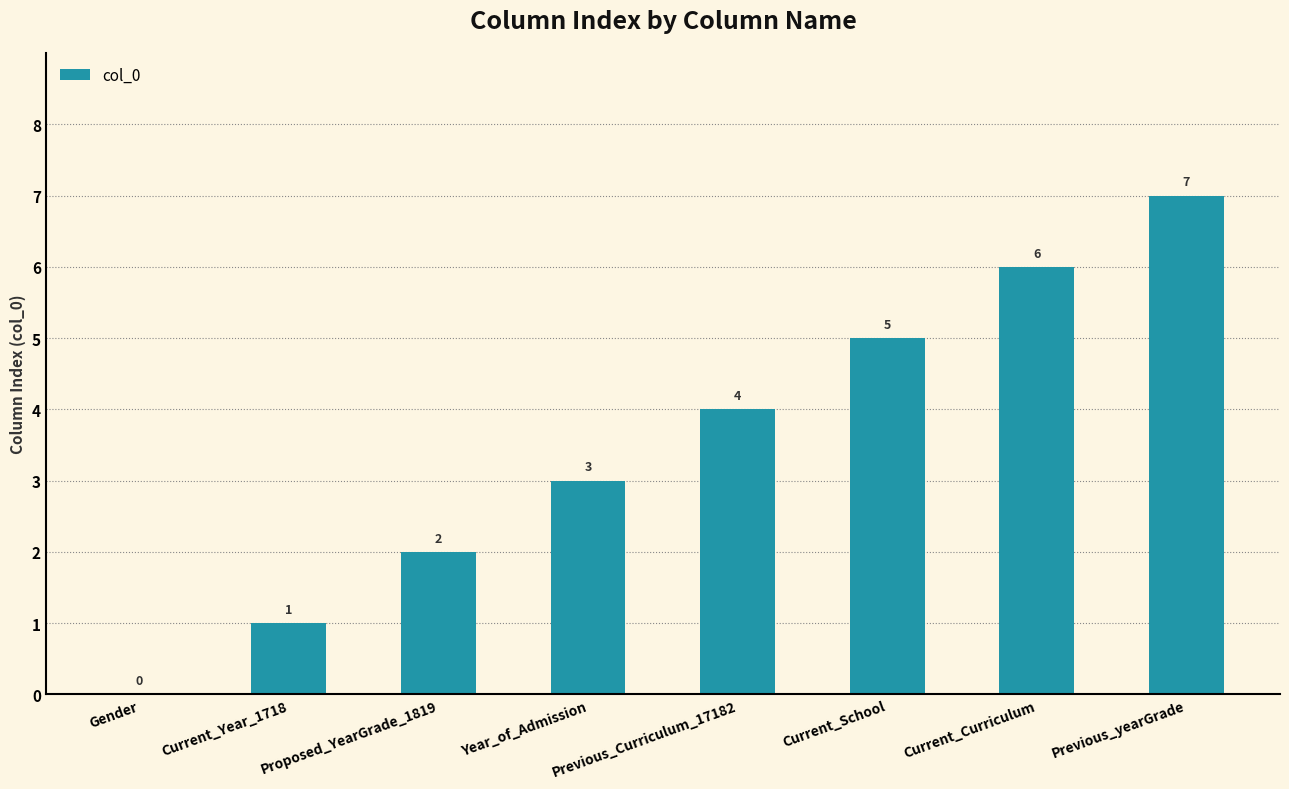

Is it true that the value at Current_Year_1718 is 0?

False